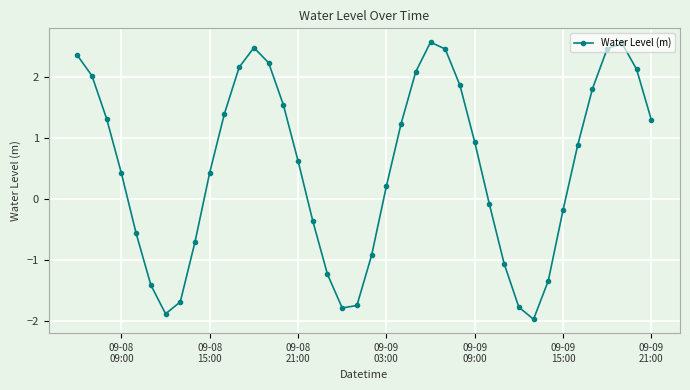

True or false: there are more than 2 points higher than both neighbors.

True